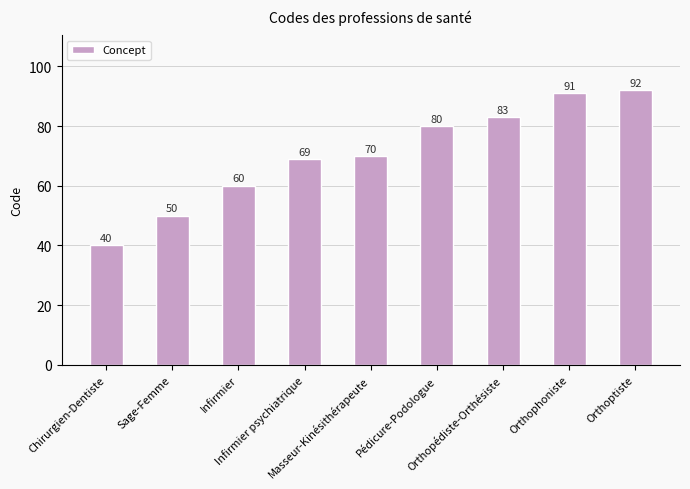

Which category has the highest value across all series?

Orthoptiste